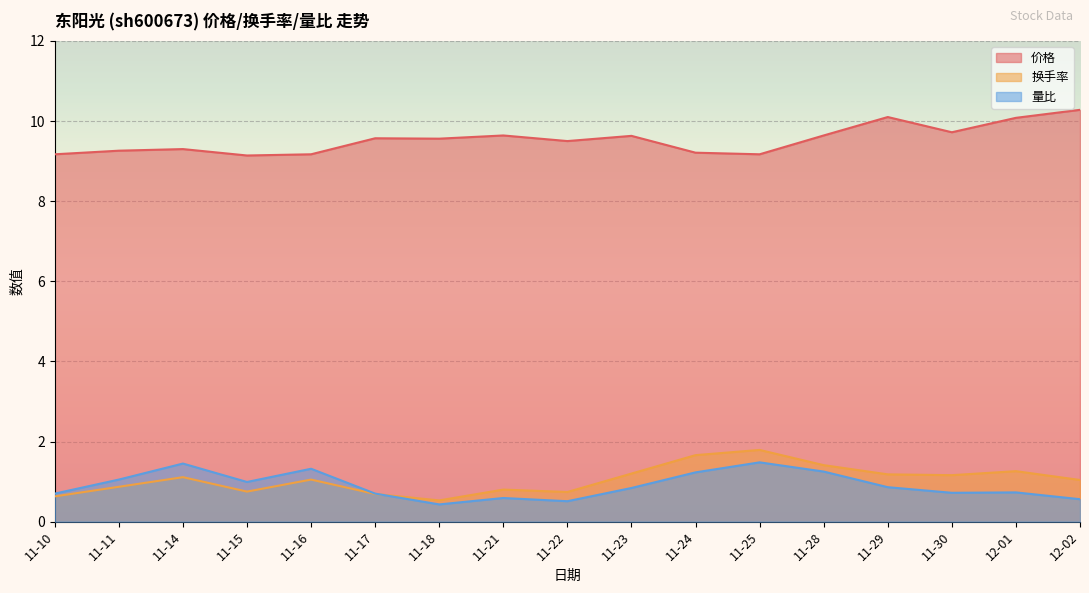

What is the value of the 量比 point at the 11th from the left?

1.2